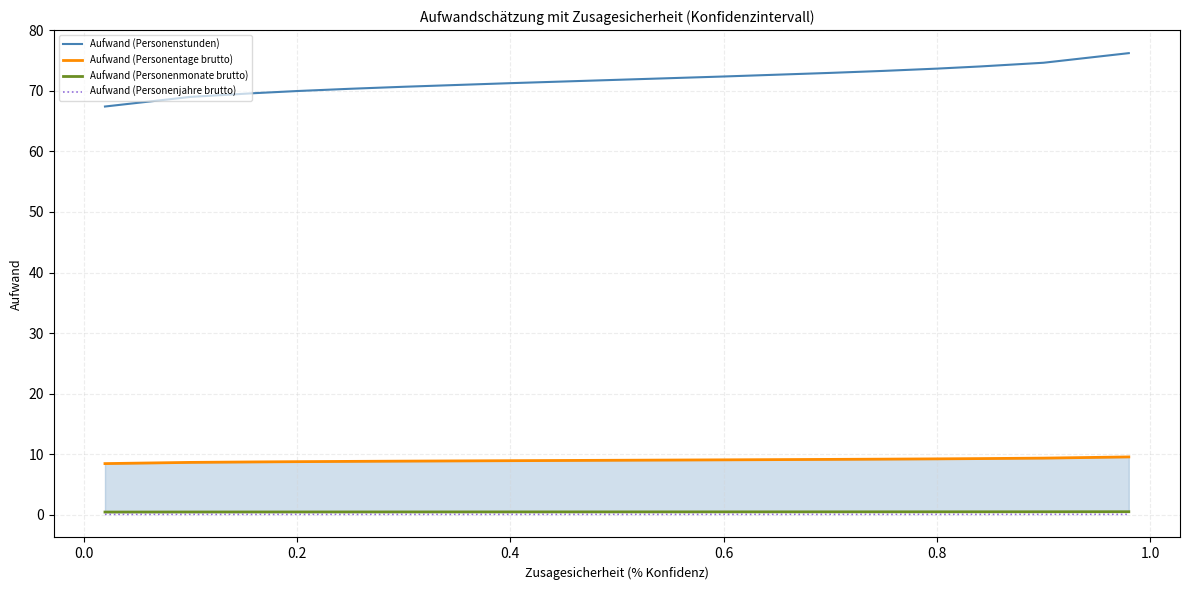

True or false: Aufwand (Personenjahre brutto) and Aufwand (Personenstunden) cross at least once.

False